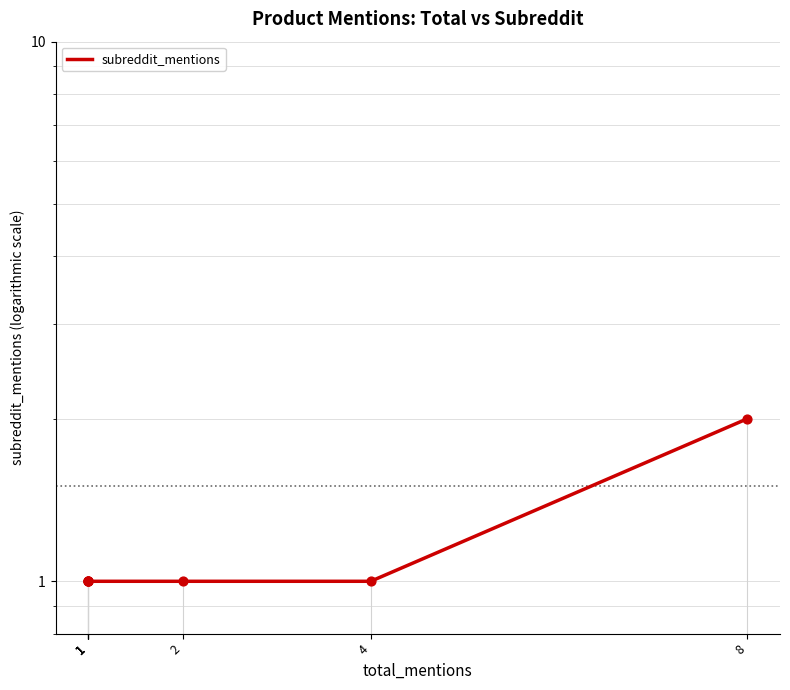

Approximately how many times larger is the value at 2 compared to 8?

0.5